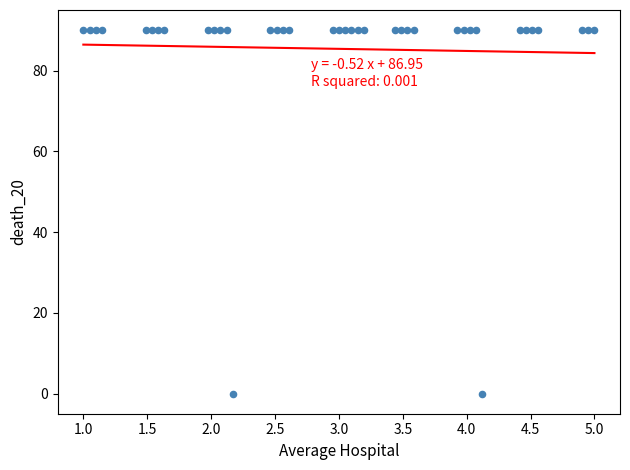

What is the range of X values (max minus min)?

4.0